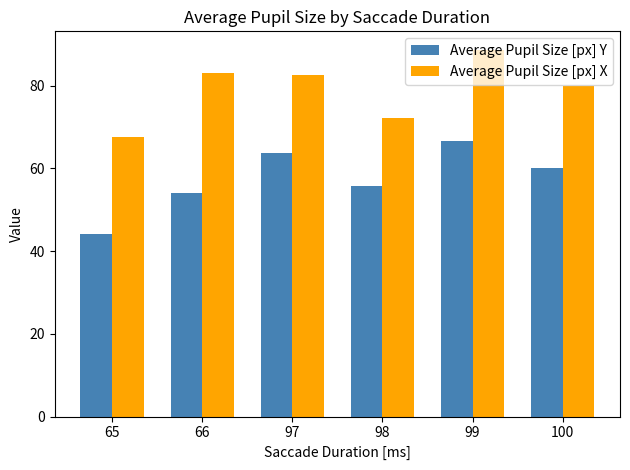

Rank the series by their maximum value, from lowest to highest.

Average Pupil Size [px] Y, Average Pupil Size [px] X